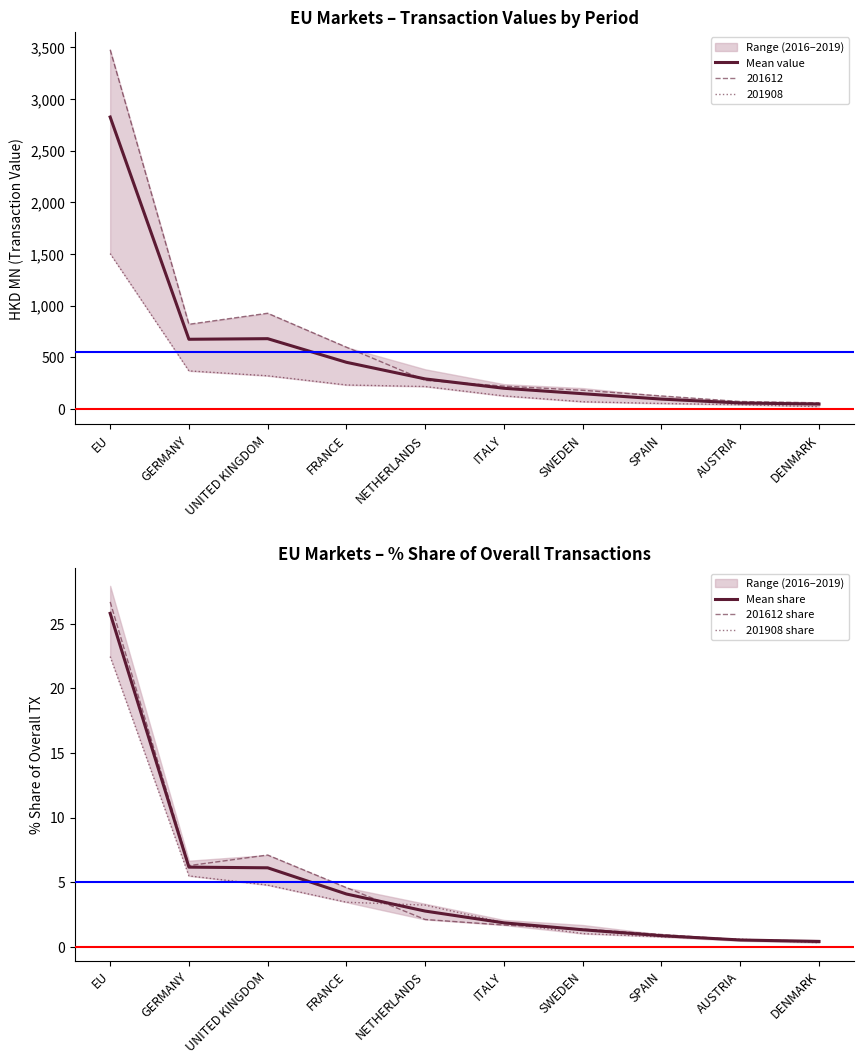

Between FRANCE and ITALY, which is larger?

FRANCE